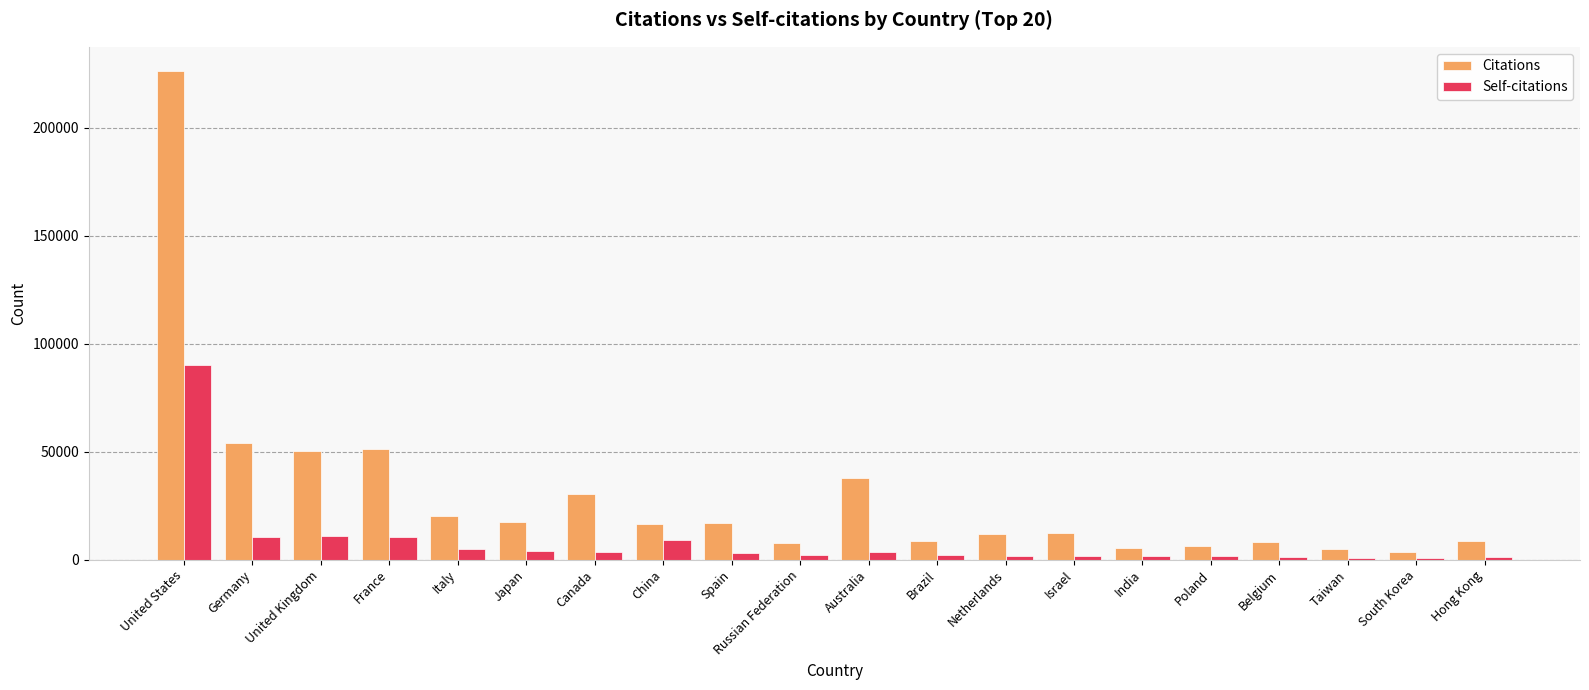

What is the maximum value for Citations?

226120